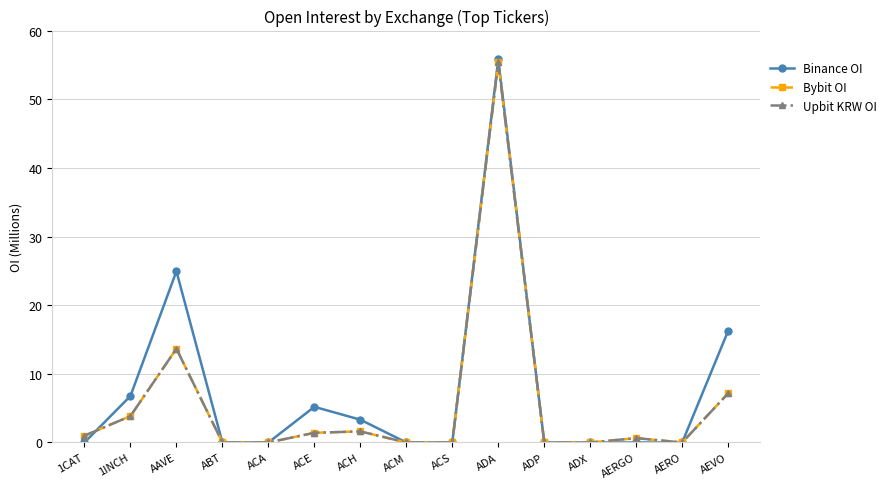

What is the value of the Upbit KRW OI point at the 6th from the left?

1.4